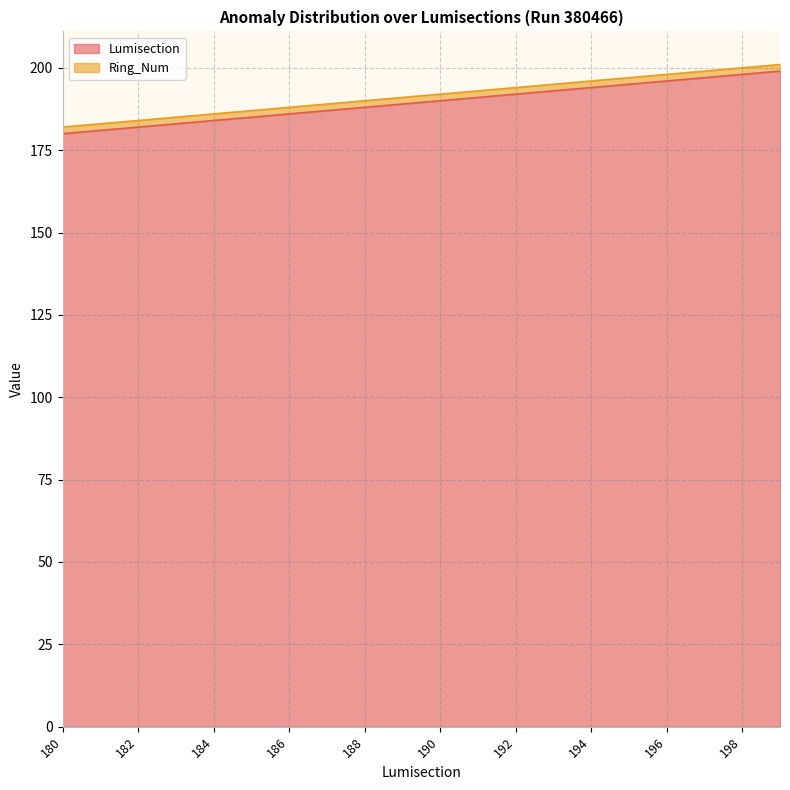

The value of Lumisection at 188 is 71. True or false?

False